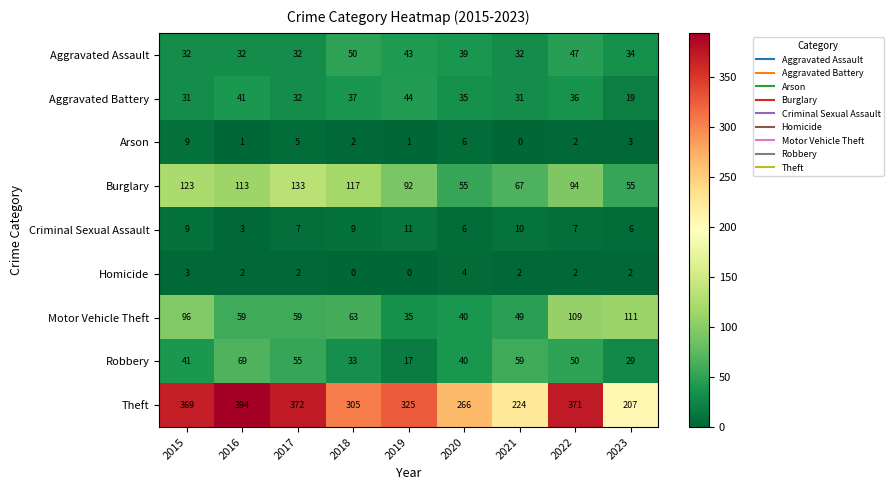

What is the highest value of the Homicide series?

4